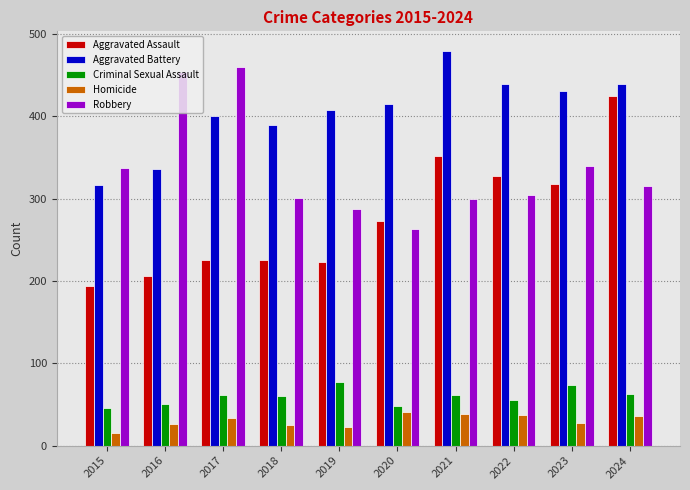

Read the Aggravated Battery value at 2015, to the nearest 10.

320